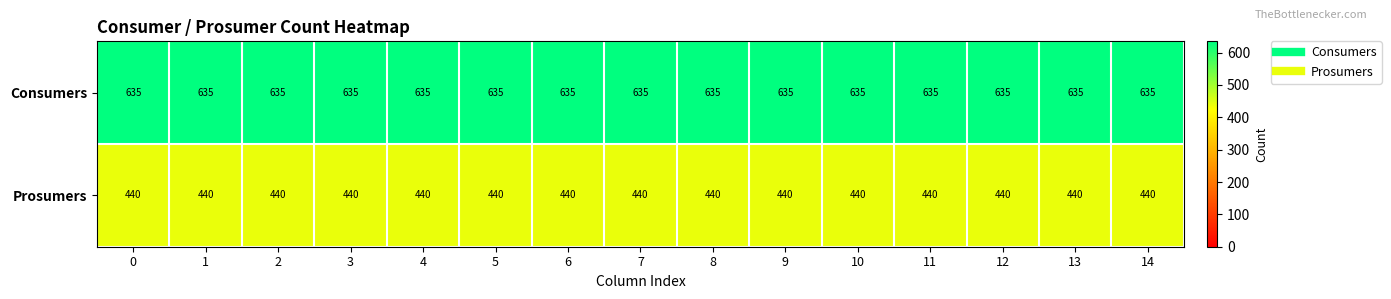

The Prosumers series shows 440 at 4. True or false?

True